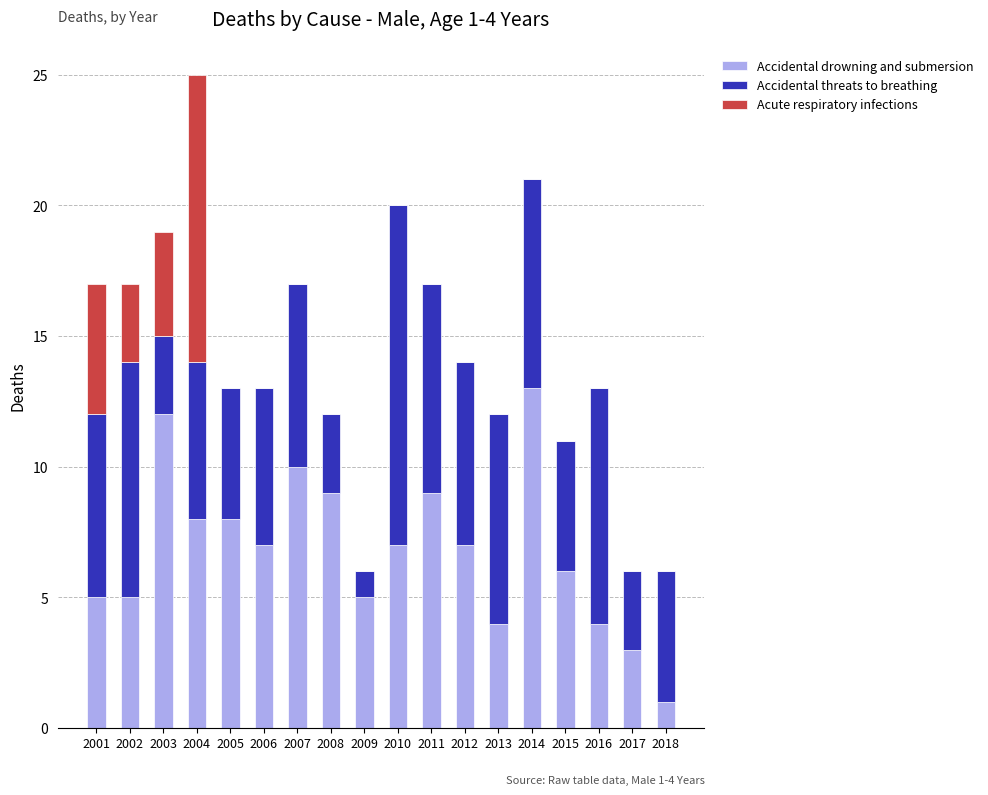

The Accidental drowning and submersion series shows 9 at 2001. True or false?

False